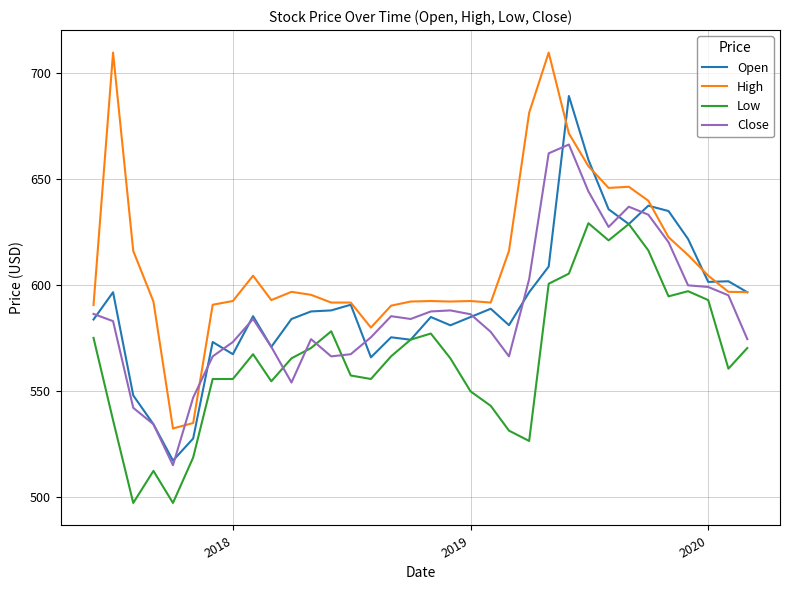

What is the difference between the maximum and minimum values in the Close series?

151.4